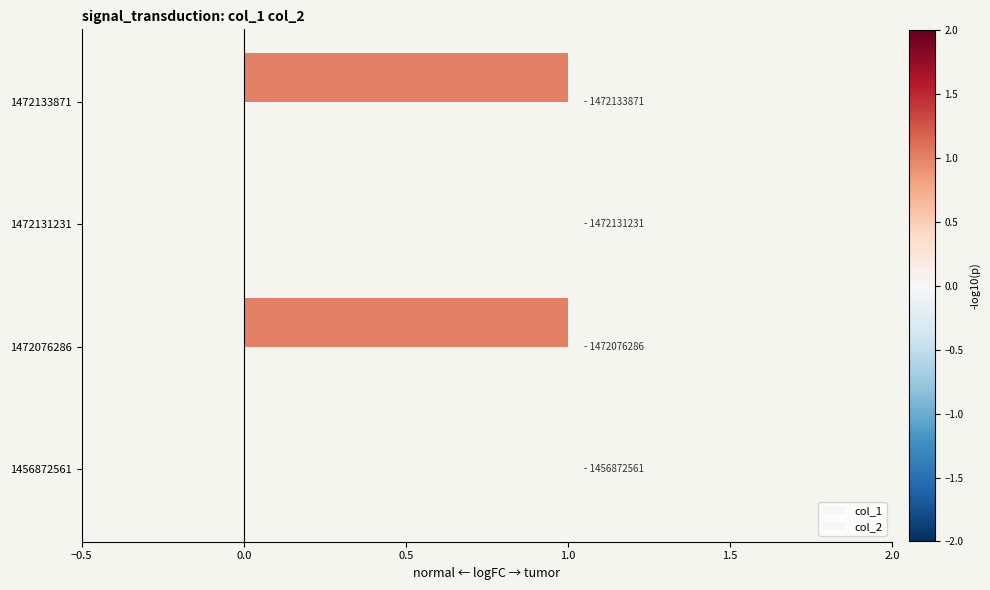

Are the bars horizontal?

Yes